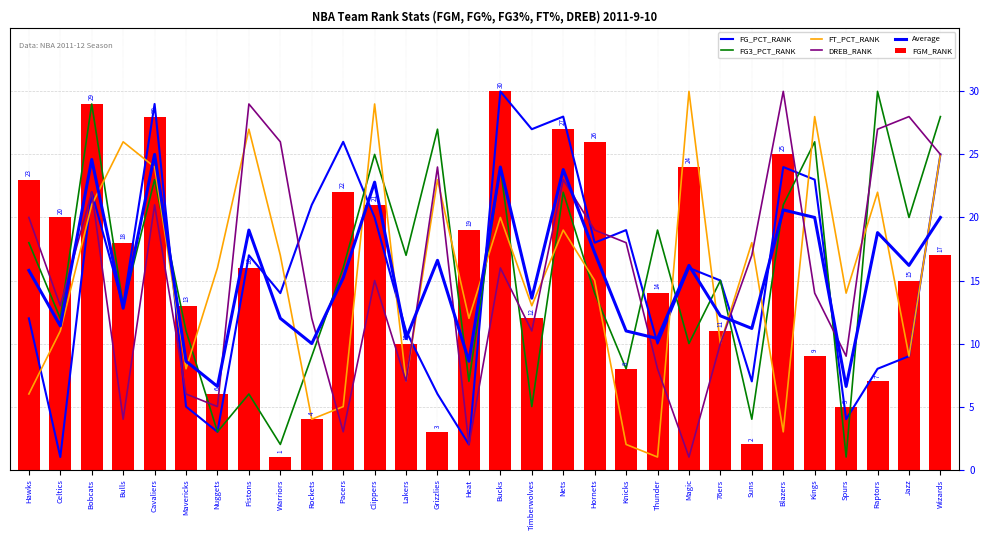

How many data points in Average are less than 15?

14